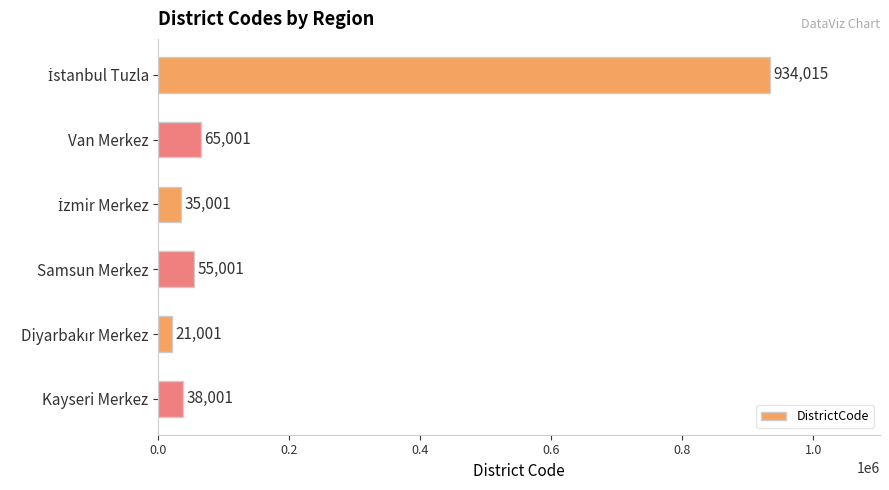

What is the value of the 2nd bar from the top?

65001